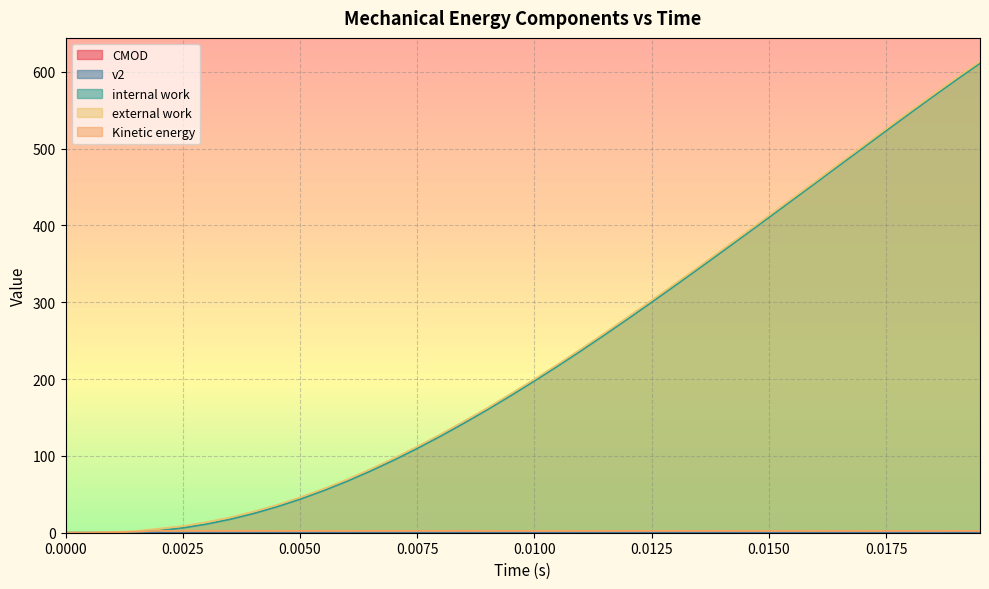

At how many categories does at least one series exceed 71?

27